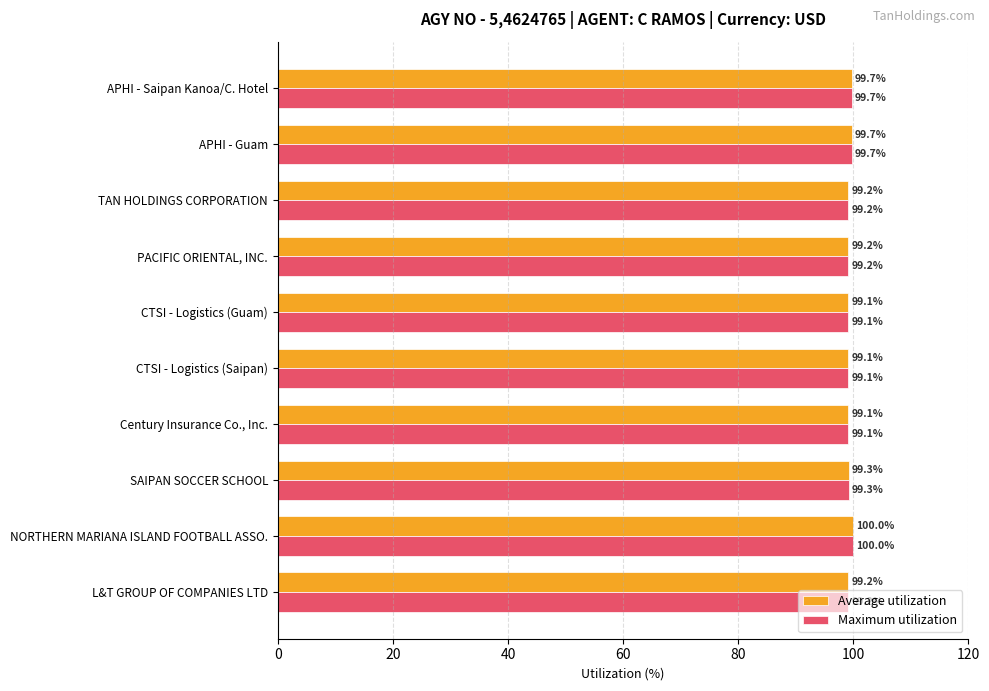

At how many categories does at least one series exceed 99?

10